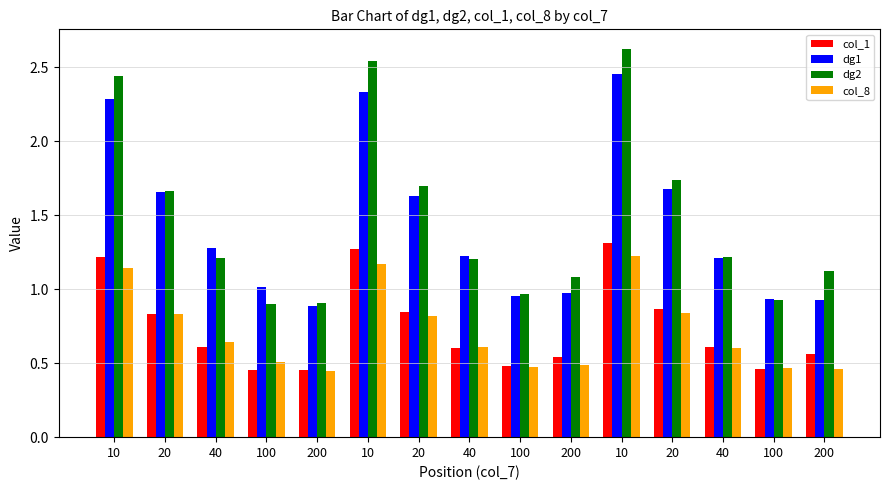

How many bars are there in total?

60